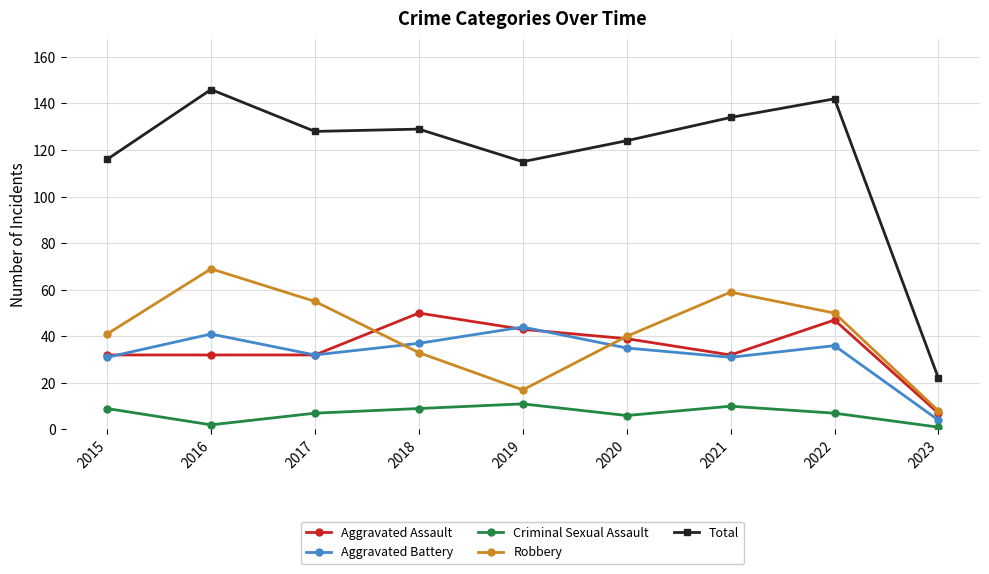

Where is the first local minimum for Robbery?

2019